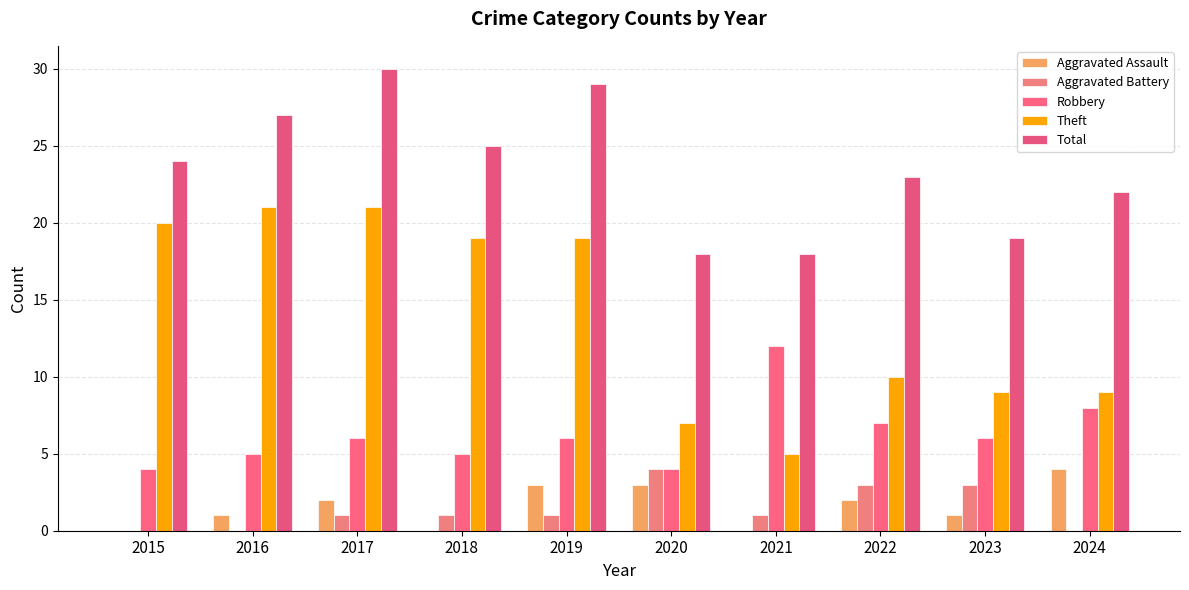

What is the sum of all Total values?

235